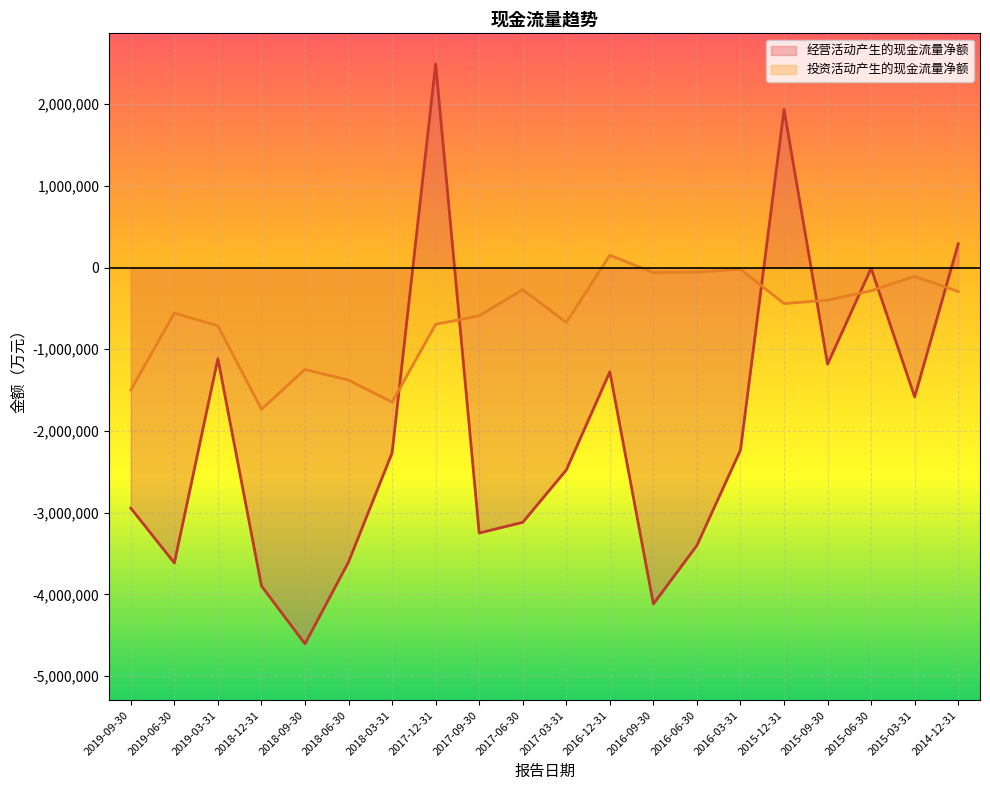

The value of 投资活动产生的现金流量净额 at 2018-06-30 is -2348614. True or false?

False